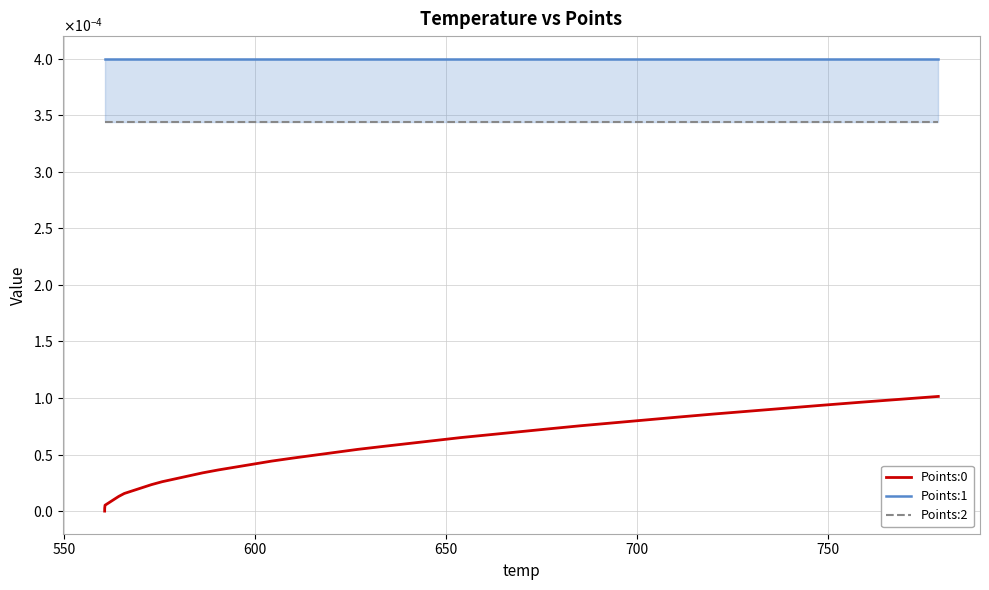

Which series has the widest spread of values?

Points:0